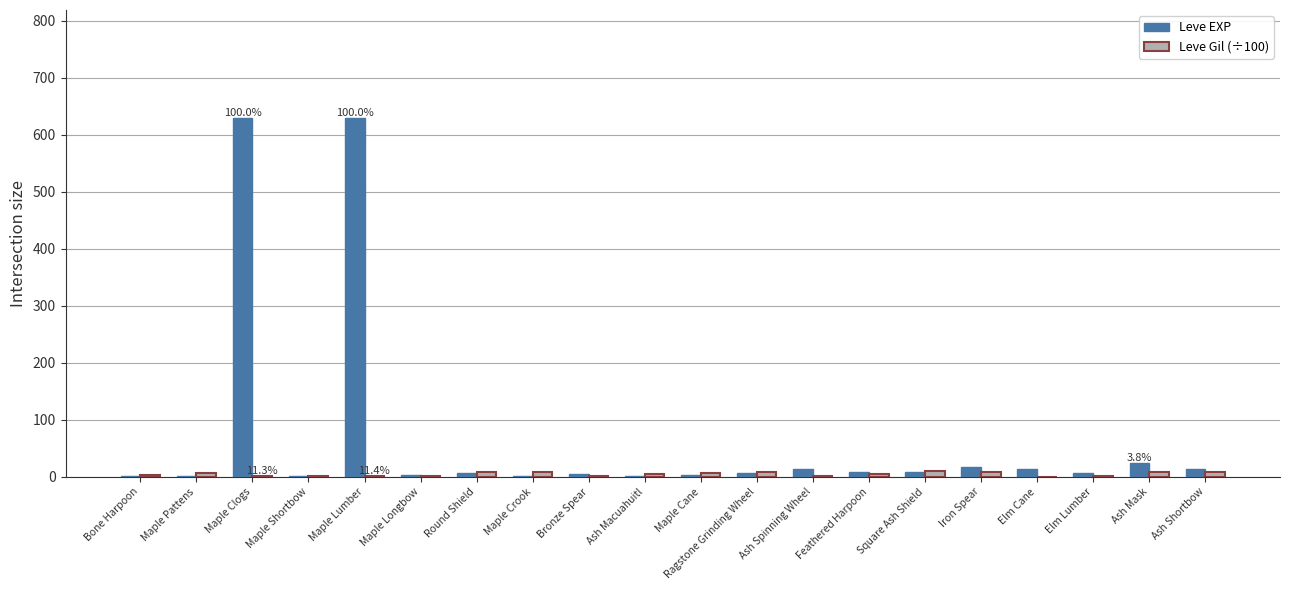

What is the sum of all Leve EXP values?

1399.0